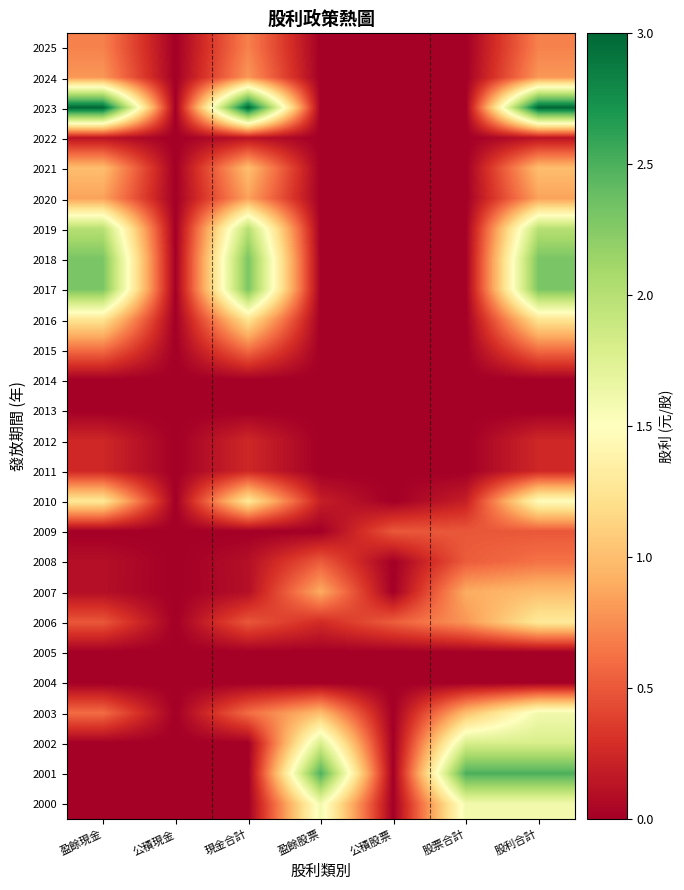

Reading right to left, transcribe all the data shown in this chart.

2025: 股利合計=0.7	股票合計=0.0	公積股票=0.0	盈餘股票=0.0	現金合計=0.7	公積現金=0.0	盈餘現金=0.7
2024: 股利合計=0.8	股票合計=0.0	公積股票=0.0	盈餘股票=0.0	現金合計=0.8	公積現金=0.0	盈餘現金=0.8
2023: 股利合計=3.0	股票合計=0.0	公積股票=0.0	盈餘股票=0.0	現金合計=3.0	公積現金=0.0	盈餘現金=3.0
2022: 股利合計=0.1	股票合計=0.0	公積股票=0.0	盈餘股票=0.0	現金合計=0.1	公積現金=0.0	盈餘現金=0.1
2021: 股利合計=1.0	股票合計=0.0	公積股票=0.0	盈餘股票=0.0	現金合計=1.0	公積現金=0.0	盈餘現金=1.0
2020: 股利合計=0.8	股票合計=0.0	公積股票=0.0	盈餘股票=0.0	現金合計=0.8	公積現金=0.0	盈餘現金=0.8
2019: 股利合計=2.0	股票合計=0.0	公積股票=0.0	盈餘股票=0.0	現金合計=2.0	公積現金=0.0	盈餘現金=2.0
2018: 股利合計=2.3	股票合計=0.0	公積股票=0.0	盈餘股票=0.0	現金合計=2.3	公積現金=0.0	盈餘現金=2.3
2017: 股利合計=2.3	股票合計=0.0	公積股票=0.0	盈餘股票=0.0	現金合計=2.3	公積現金=0.0	盈餘現金=2.3
2016: 股利合計=1.3	股票合計=0.0	公積股票=0.0	盈餘股票=0.0	現金合計=1.3	公積現金=0.0	盈餘現金=1.3
2015: 股利合計=0.6	股票合計=0.0	公積股票=0.0	盈餘股票=0.0	現金合計=0.6	公積現金=0.0	盈餘現金=0.6
2014: 股利合計=0.0	股票合計=0.0	公積股票=0.0	盈餘股票=0.0	現金合計=0.0	公積現金=0.0	盈餘現金=0.0
2013: 股利合計=0.0	股票合計=0.0	公積股票=0.0	盈餘股票=0.0	現金合計=0.0	公積現金=0.0	盈餘現金=0.0
2012: 股利合計=0.2	股票合計=0.0	公積股票=0.0	盈餘股票=0.0	現金合計=0.2	公積現金=0.0	盈餘現金=0.2
2011: 股利合計=0.2	股票合計=0.0	公積股票=0.0	盈餘股票=0.0	現金合計=0.2	公積現金=0.0	盈餘現金=0.2
2010: 股利合計=1.5	股票合計=0.2	公積股票=0.0	盈餘股票=0.2	現金合計=1.3	公積現金=0.0	盈餘現金=1.3
2009: 股利合計=0.5	股票合計=0.5	公積股票=0.5	盈餘股票=0.0	現金合計=0.0	公積現金=0.0	盈餘現金=0.0
2008: 股利合計=0.6	股票合計=0.5	公積股票=0.0	盈餘股票=0.5	現金合計=0.1	公積現金=0.0	盈餘現金=0.1
2007: 股利合計=1.0	股票合計=0.9	公積股票=0.0	盈餘股票=0.9	現金合計=0.1	公積現金=0.0	盈餘現金=0.1
2006: 股利合計=1.3	股票合計=0.8	公積股票=0.5	盈餘股票=0.3	現金合計=0.5	公積現金=0.0	盈餘現金=0.5
2005: 股利合計=0.0	股票合計=0.0	公積股票=0.0	盈餘股票=0.0	現金合計=0.0	公積現金=0.0	盈餘現金=0.0
2004: 股利合計=0.0	股票合計=0.0	公積股票=0.0	盈餘股票=0.0	現金合計=0.0	公積現金=0.0	盈餘現金=0.0
2003: 股利合計=1.6	股票合計=1.0	公積股票=0.0	盈餘股票=1.0	現金合計=0.6	公積現金=0.0	盈餘現金=0.6
2002: 股利合計=1.8	股票合計=1.8	公積股票=0.0	盈餘股票=1.8	現金合計=0.0	公積現金=0.0	盈餘現金=0.0
2001: 股利合計=2.5	股票合計=2.5	公積股票=0.0	盈餘股票=2.5	現金合計=0.0	公積現金=0.0	盈餘現金=0.0
2000: 股利合計=1.6	股票合計=1.6	公積股票=0.0	盈餘股票=1.6	現金合計=0.0	公積現金=0.0	盈餘現金=0.0